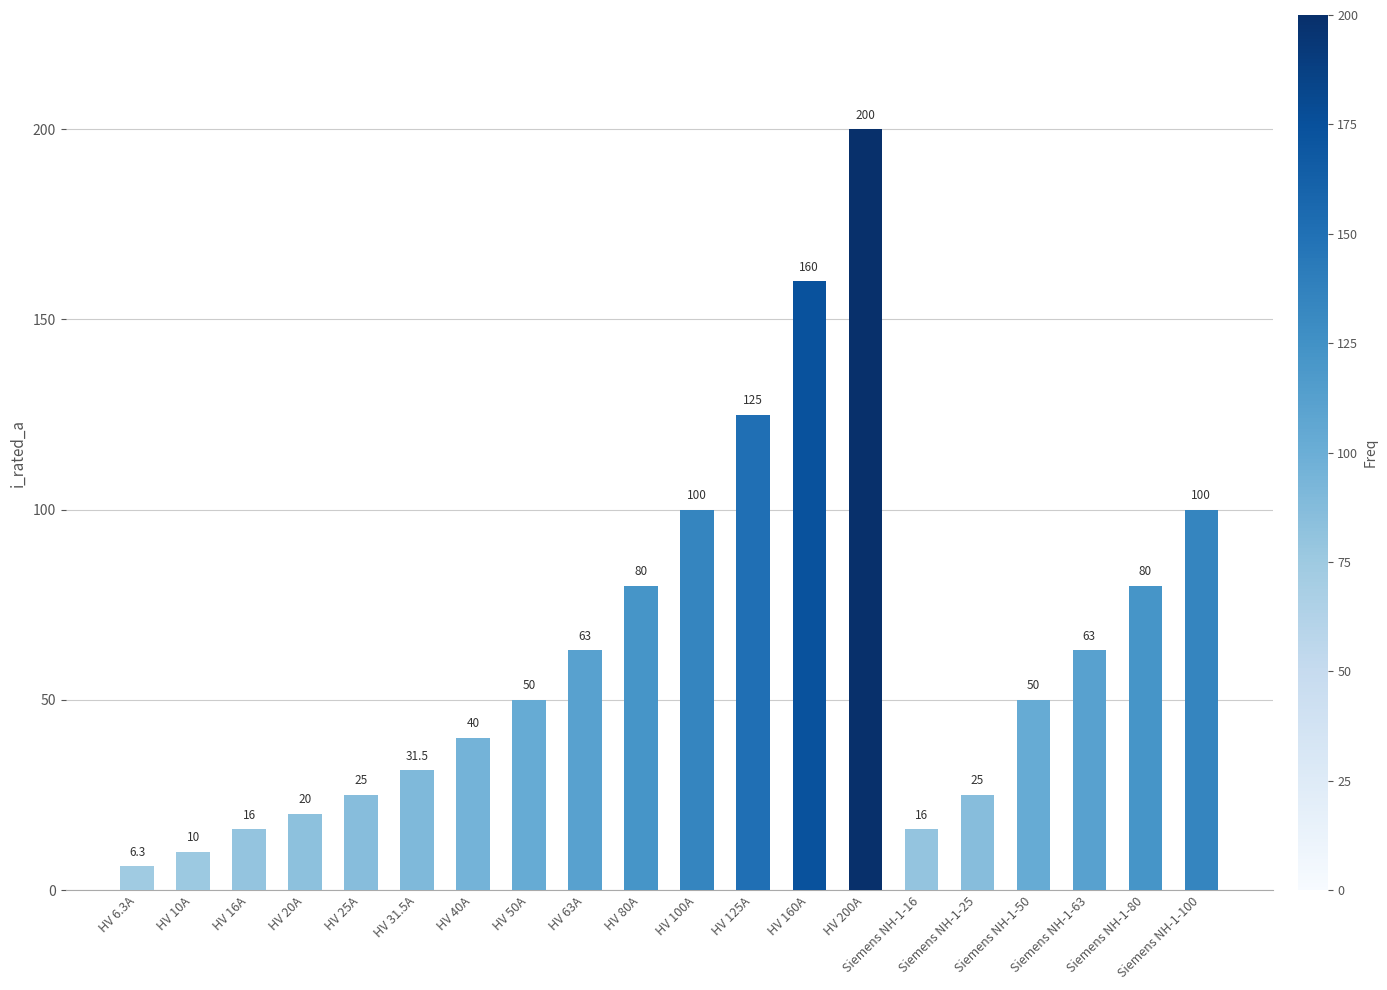

What is the difference between the maximum and minimum values?

193.7